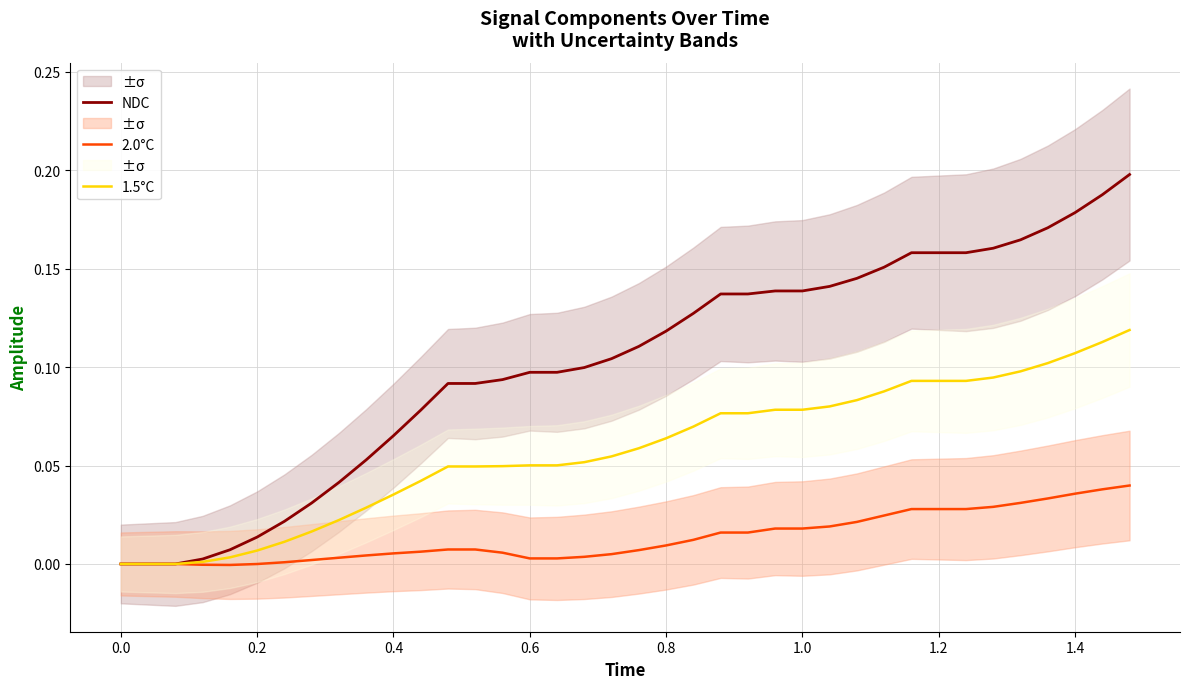

Does the chart have visible grid lines?

Yes